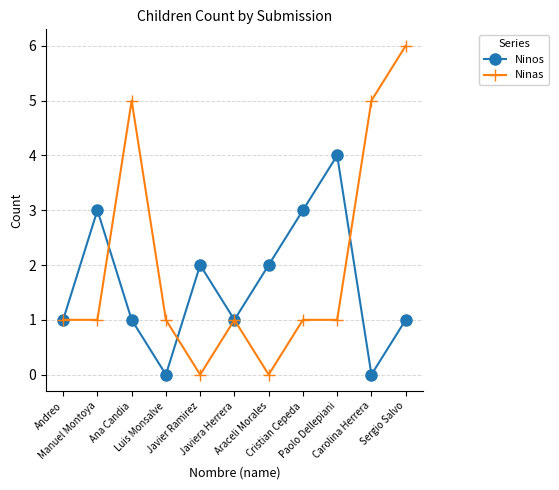

What is the total value across all series at Ana Candia?

6